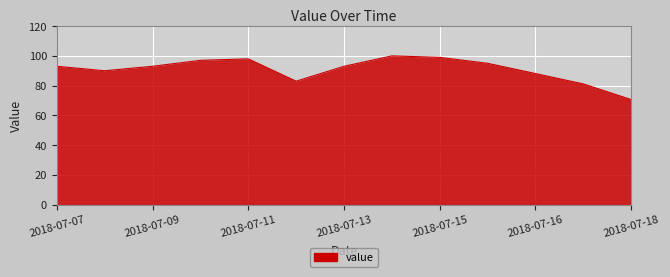

What is the greatest value displayed?

100.0